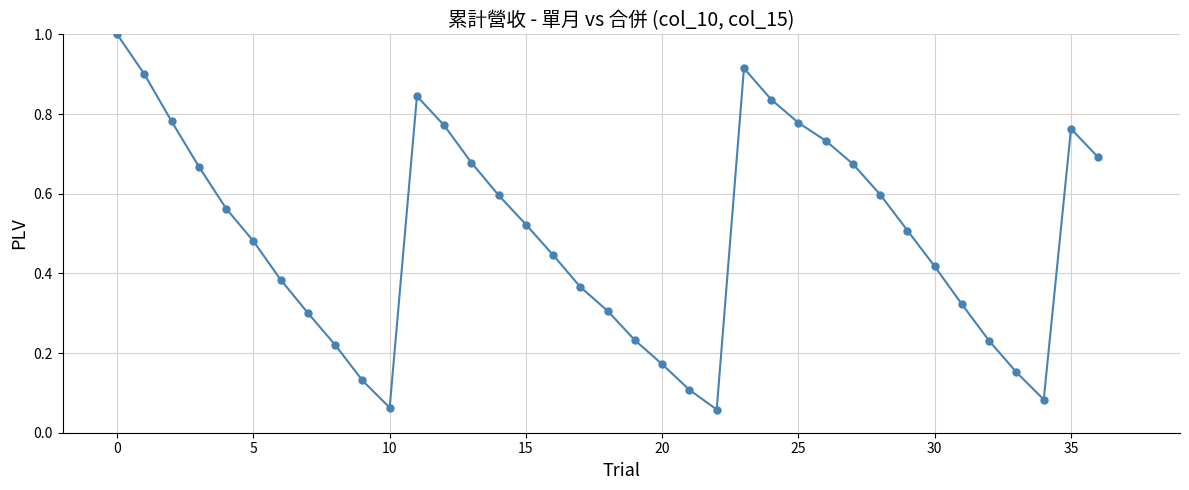

What is the sum of all values?

18.3